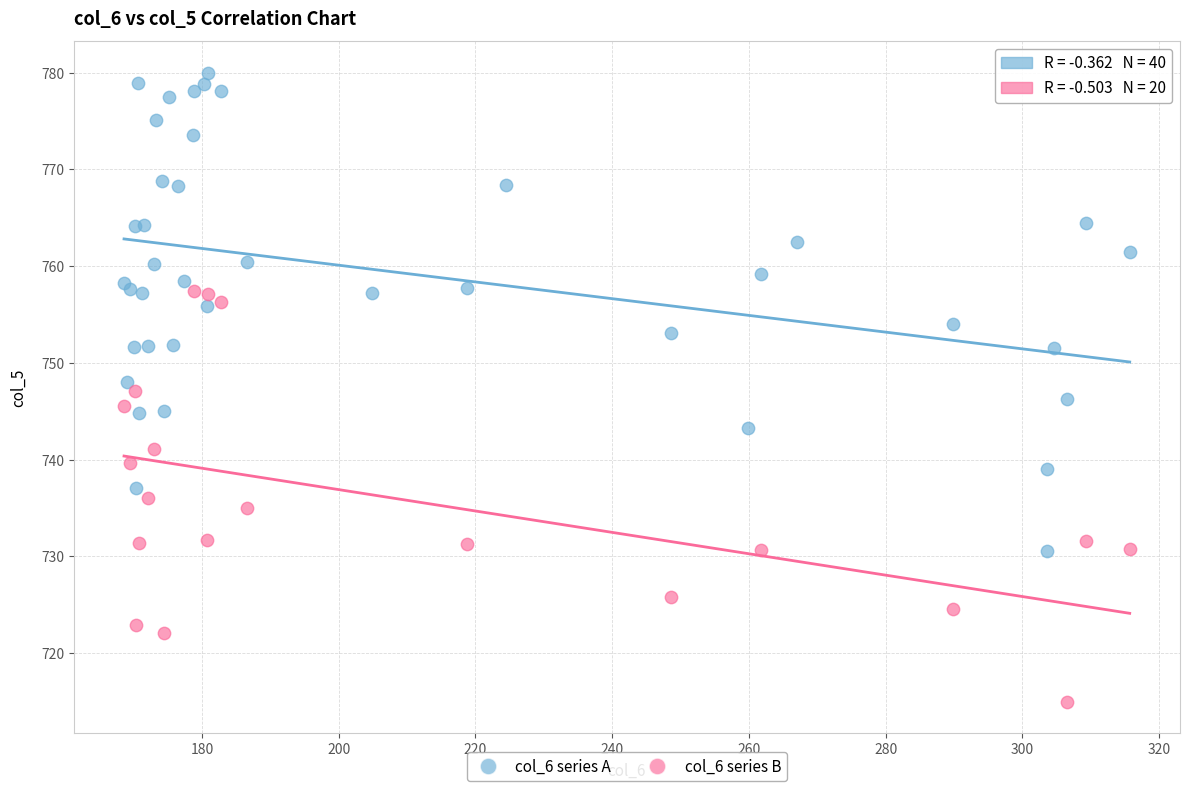

Which series reaches the minimum Y coordinate?

col_6 series B